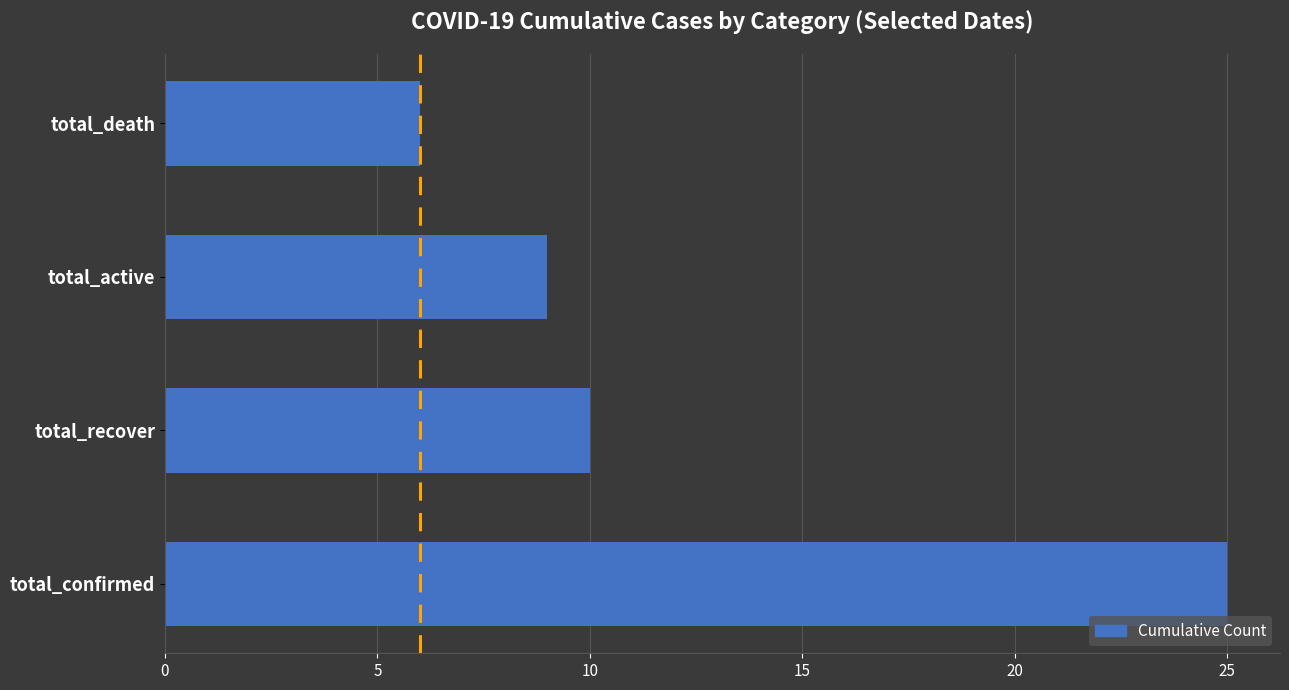

Where is the data nearest to the value 15?

total_recover